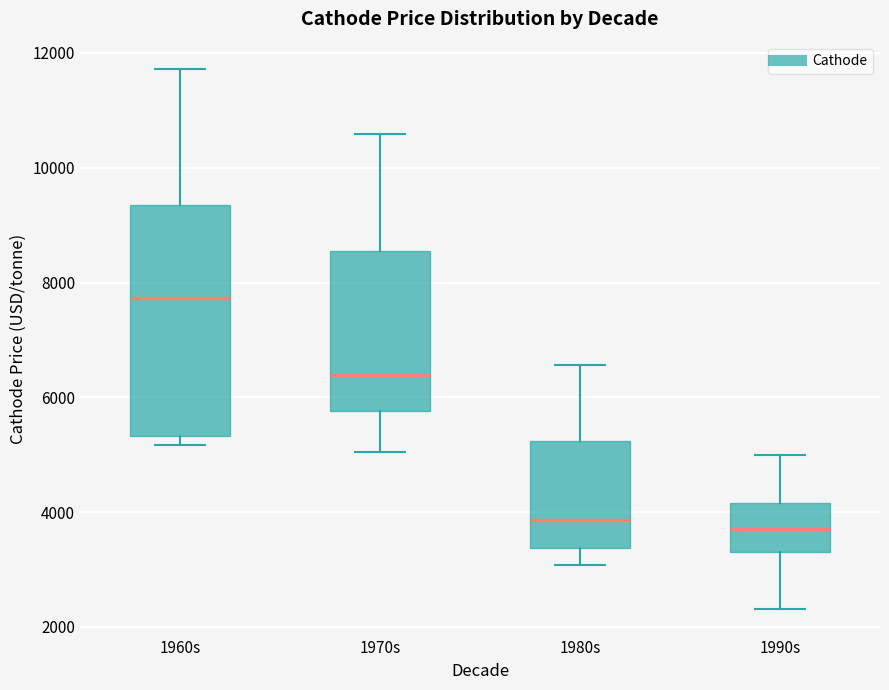

Reading left to right, transcribe this box plot: for each box, give where its median line is, the range the box spans, and where its two whiskers end, as read against the y-axis. The values are not printed on the chart, so give them approximately, as read against the axis.

1960s: median 7800, box 5400 to 9400, whiskers 5200 to 11800
1970s: median 6400, box 5800 to 8600, whiskers 5000 to 10600
1980s: median 3800, box 3400 to 5200, whiskers 3000 to 6600
1990s: median 3800, box 3400 to 4200, whiskers 2400 to 5000